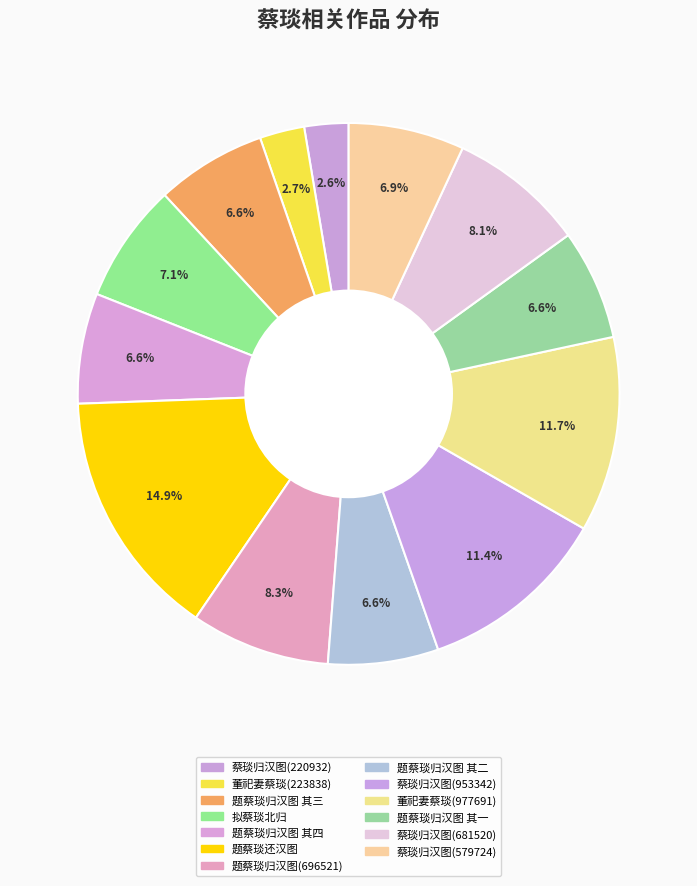

How many slices are in this pie chart?

13